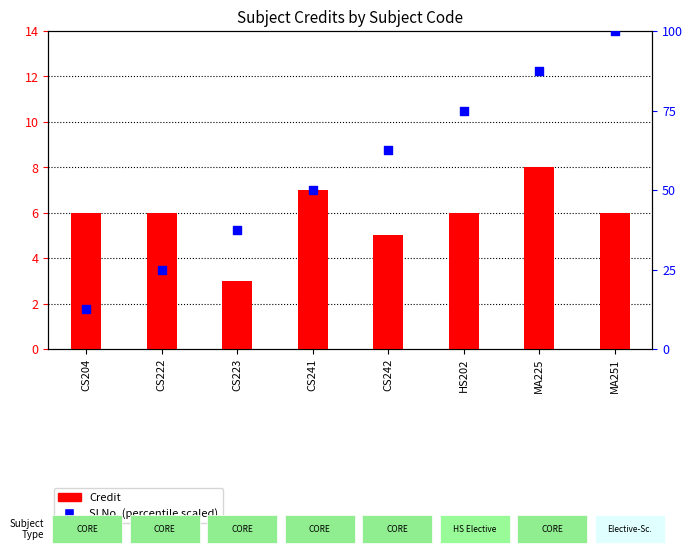

Which series contains the highest Y value?

SI No. (scaled)